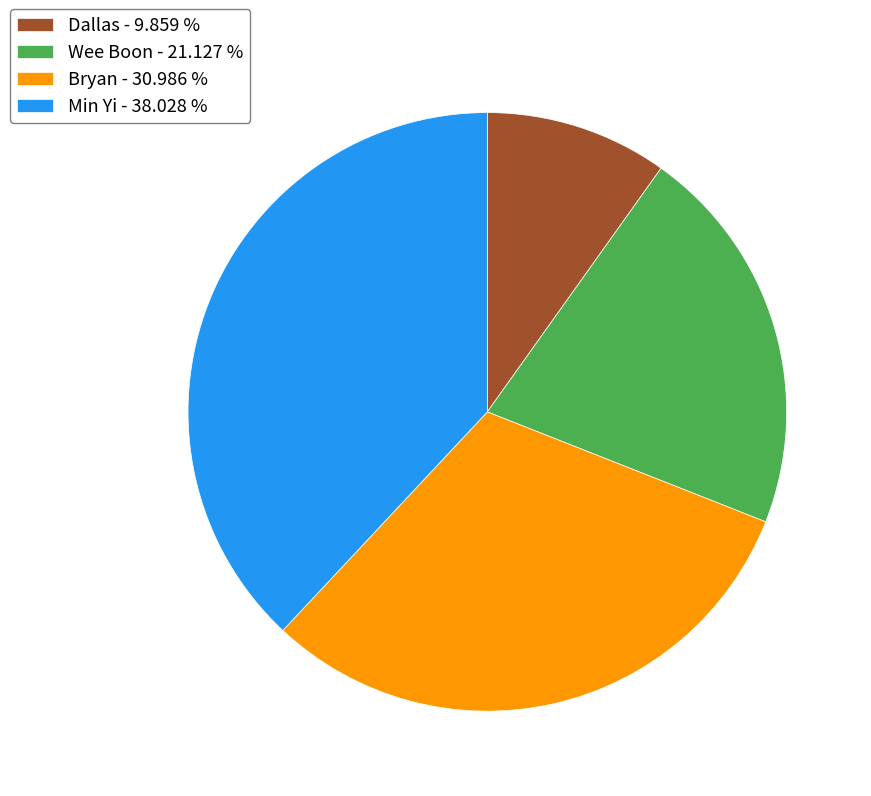

Which has a higher value, Wee Boon or Dallas?

Wee Boon